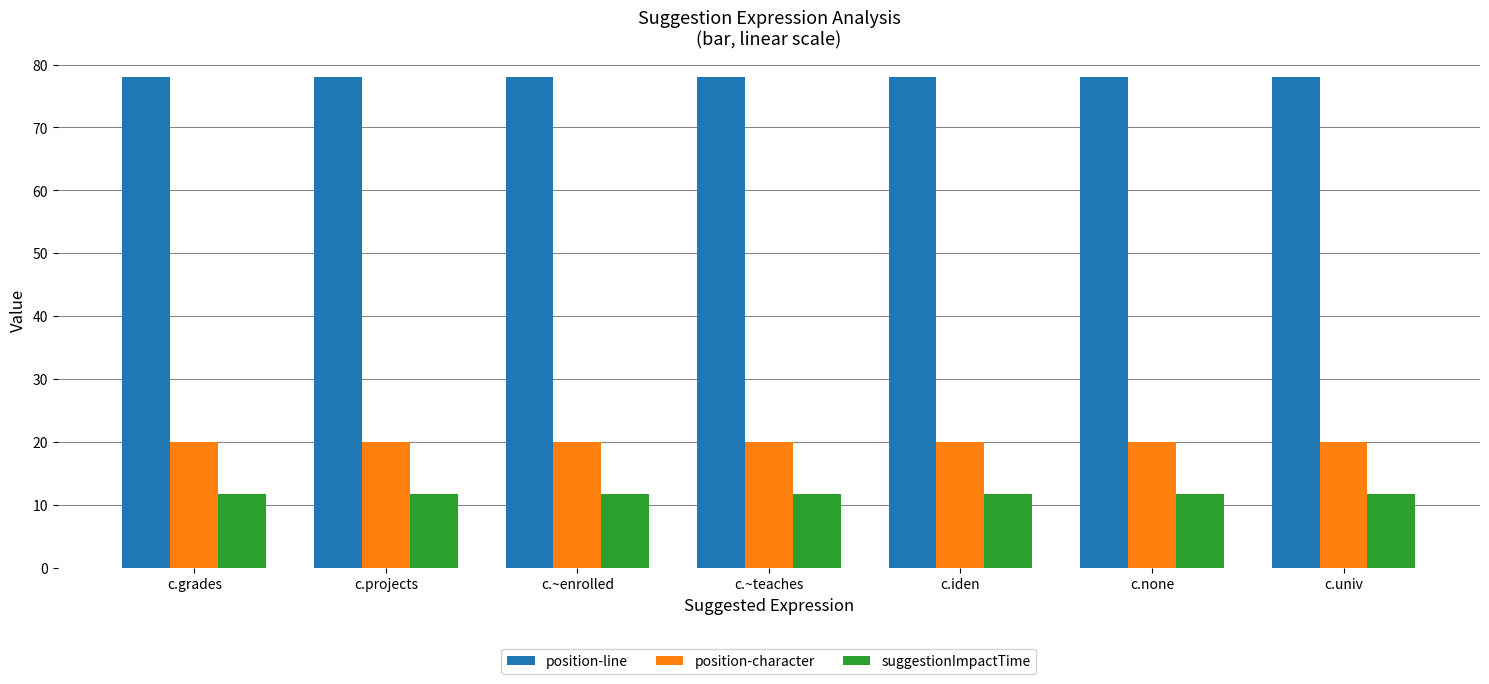

What is the sum of all suggestionImpactTime values?

82.0